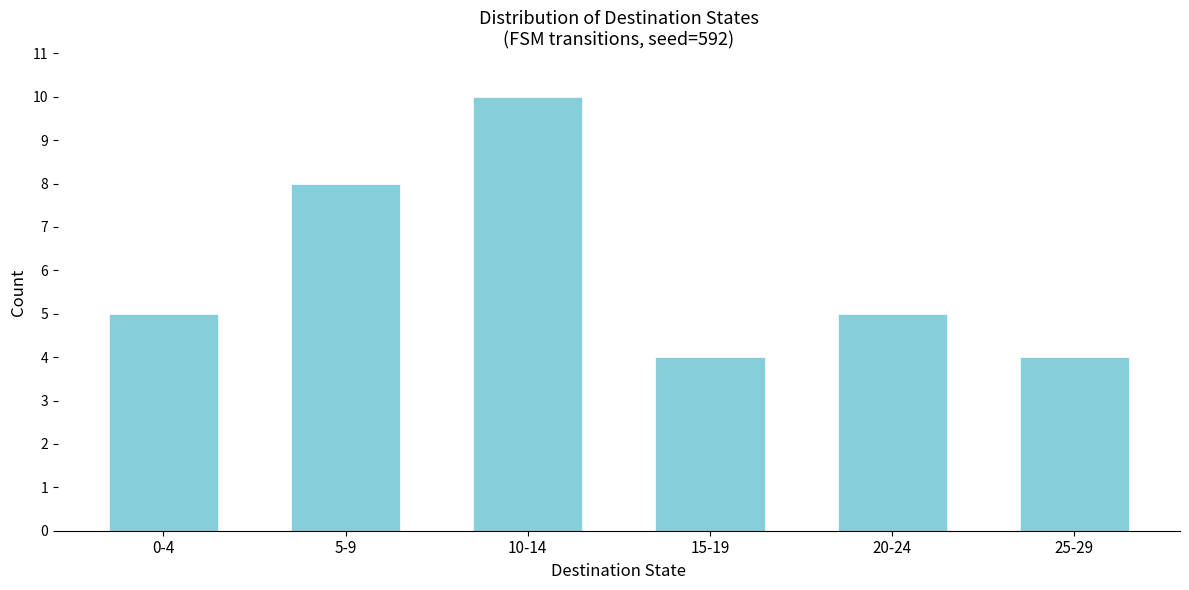

Reading left to right, extract all data points from this chart.

5	8	10	4	5	4